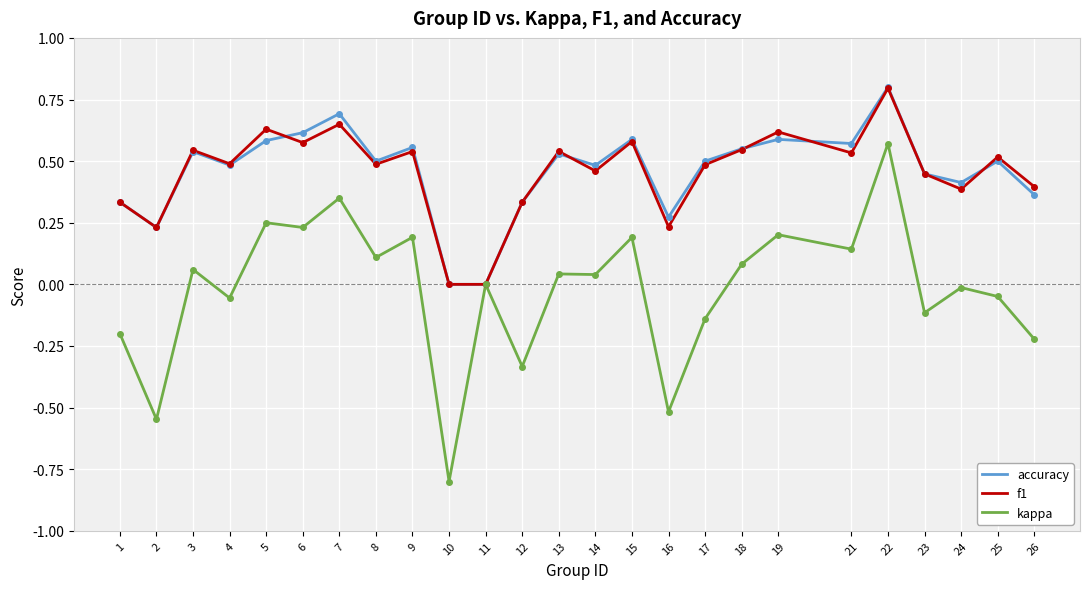

Between 14 and 16, which series saw the biggest shift?

kappa